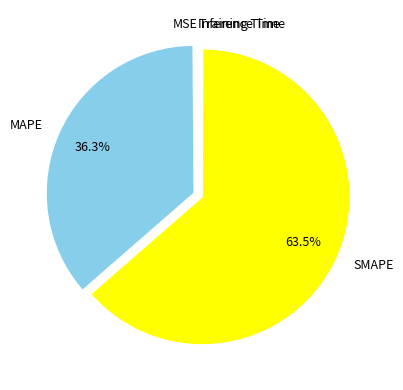

Does SMAPE account for over 50% of the chart?

Yes